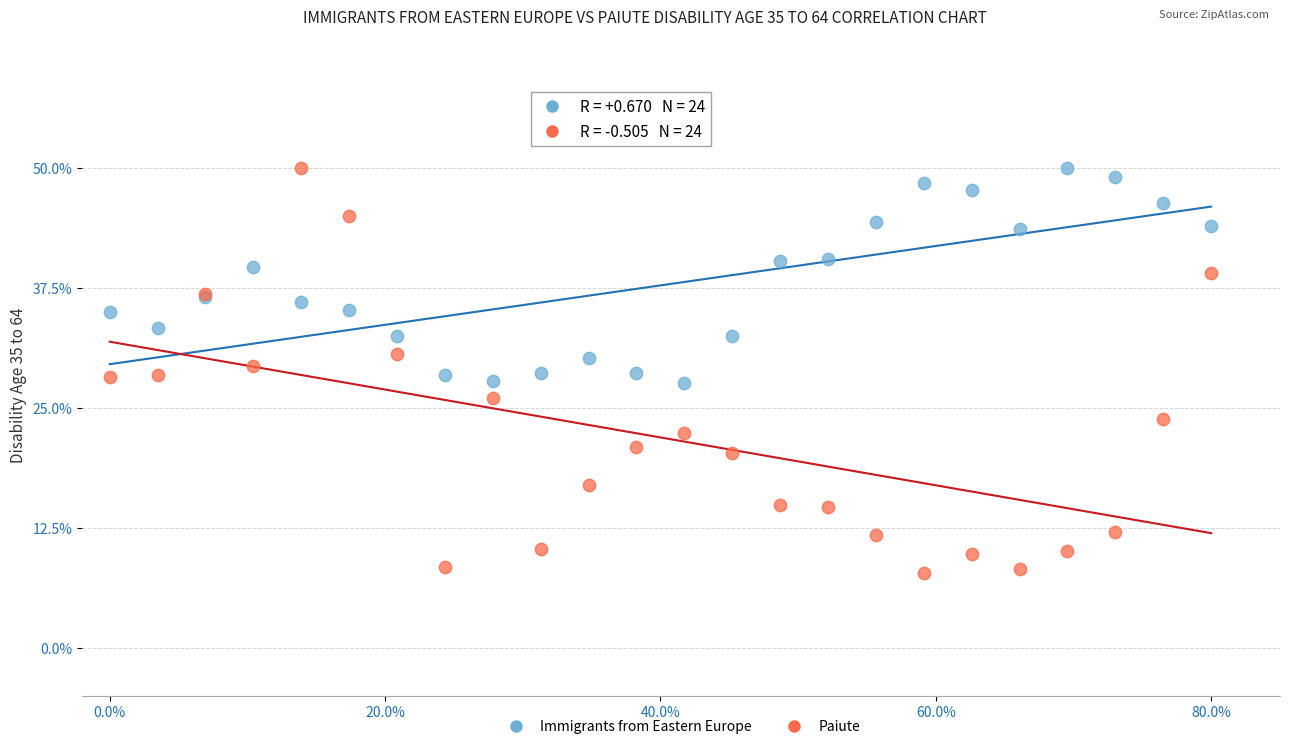

Which series has the widest spread of Y values?

Paiute